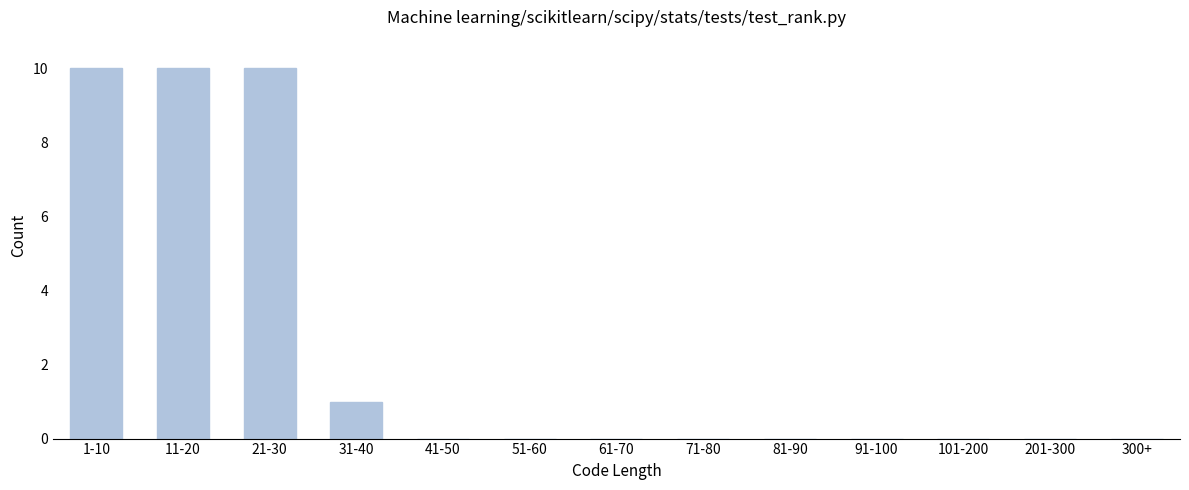

Reading left to right, list all the values displayed in this chart.

1-10=10	11-20=10	21-30=10	31-40=1	41-50=0	51-60=0	61-70=0	71-80=0	81-90=0	91-100=0	101-200=0	201-300=0	300+=0